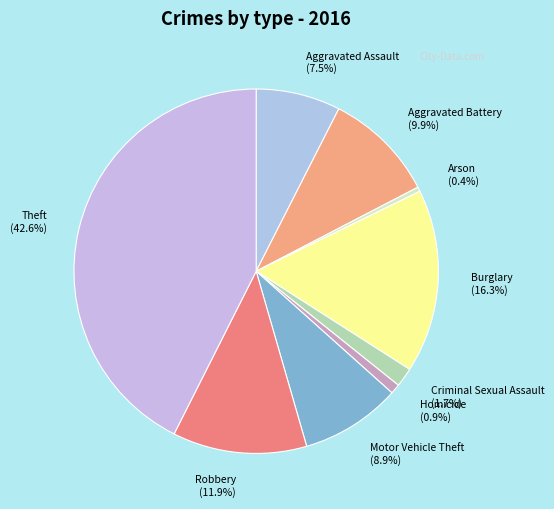

Combined, what portion of the pie is Homicide and Aggravated Assault?

8.4%